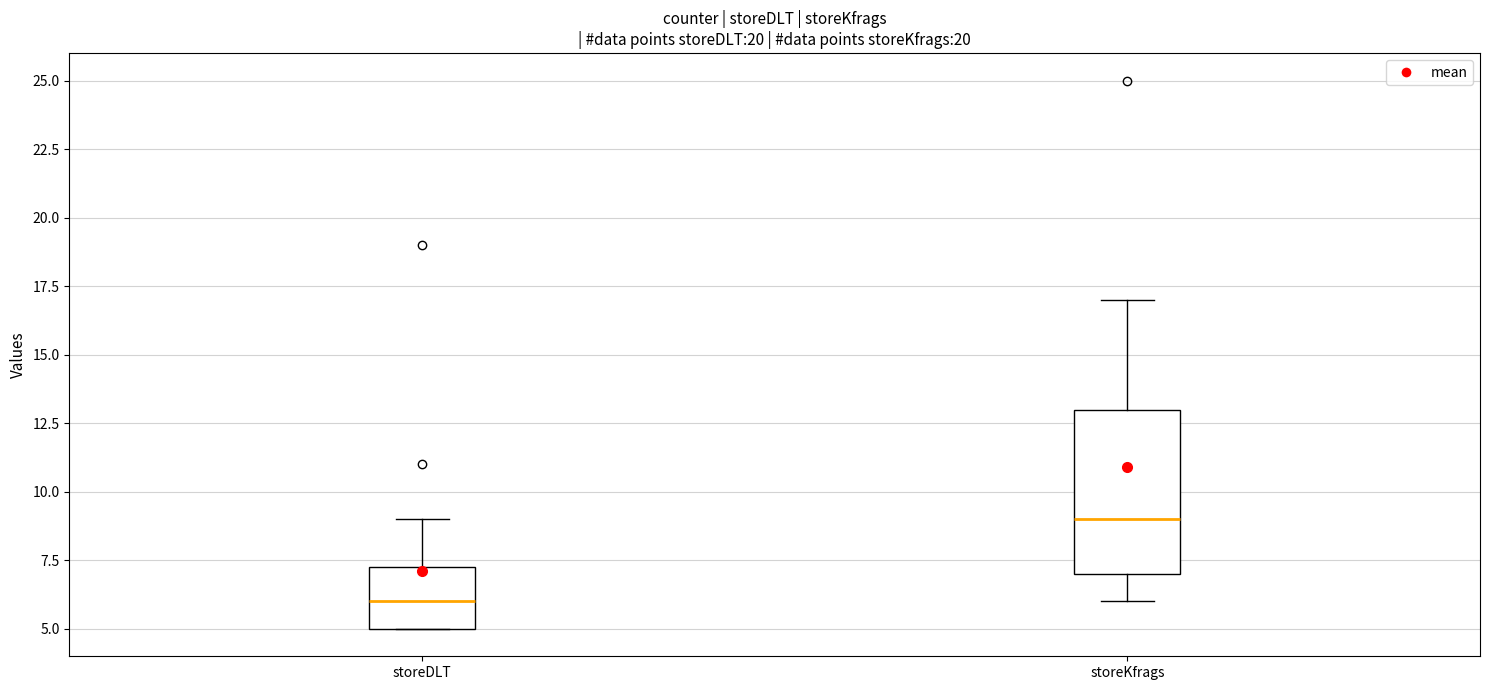

Reading left to right, transcribe this box plot: for each box, give where its median line is, the range the box spans, and where its two whiskers end, as read against the y-axis. The values are not printed on the chart, so give them approximately, as read against the axis.

storeDLT: median 6.0, box 5.0 to 7.5, whiskers 5.0 to 9.0
storeKfrags: median 9.0, box 7.0 to 13.0, whiskers 6.0 to 17.0